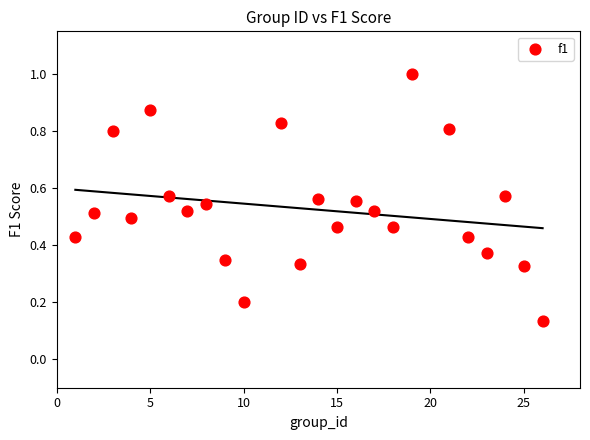

What is the range of X values (max minus min)?

25.0